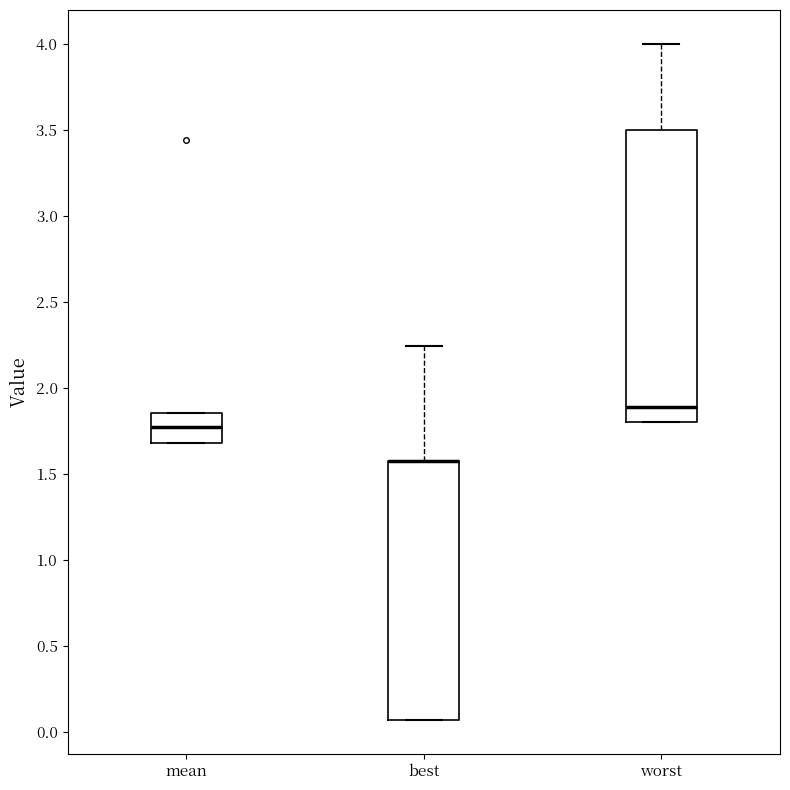

Reading left to right, transcribe this box plot: for each box, give where its median line is, the range the box spans, and where its two whiskers end, as read against the y-axis. The values are not printed on the chart, so give them approximately, as read against the axis.

mean: median 1.75, box 1.70 to 1.85, whiskers 1.70 to 1.85
best: median 1.60 (drawn on the box's upper edge), box 0.05 to 1.60, whiskers 0.05 to 2.25
worst: median 1.90, box 1.80 to 3.50, whiskers 1.80 to 4.00